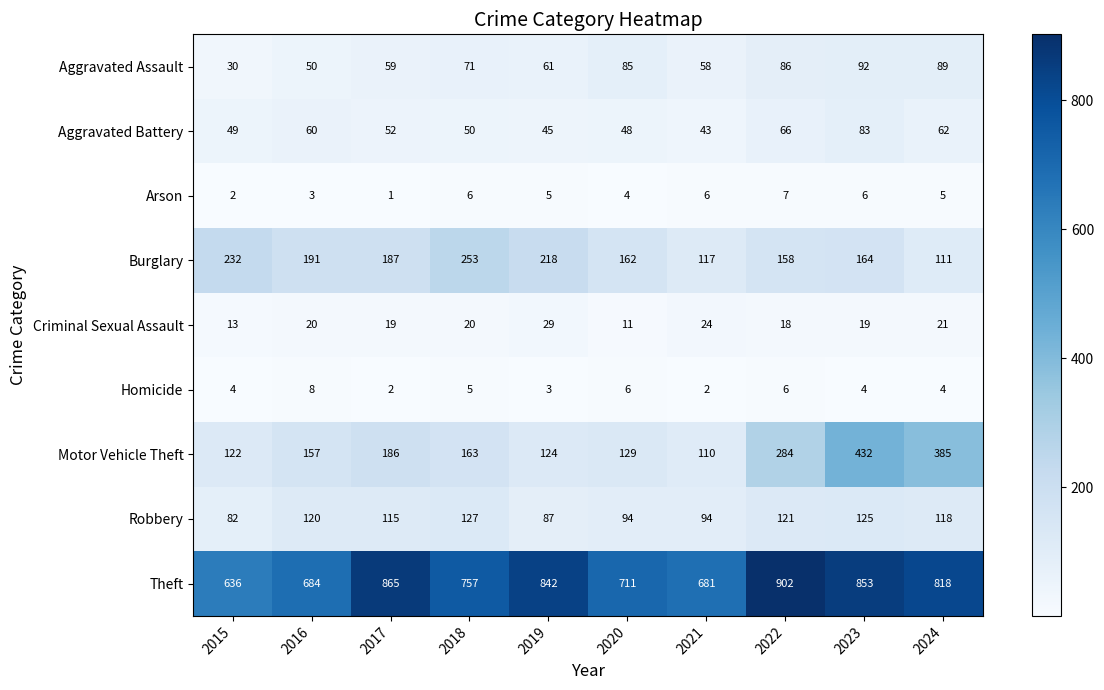

Which series has the largest total across all categories?

Theft